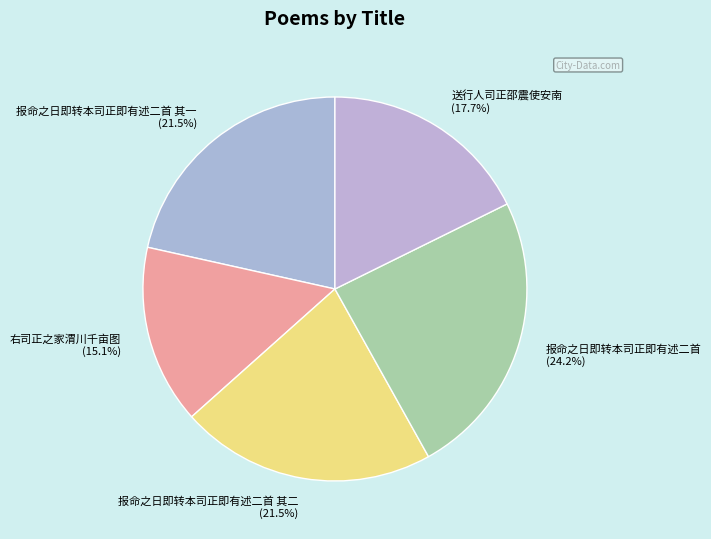

Is there a majority slice in this chart?

No